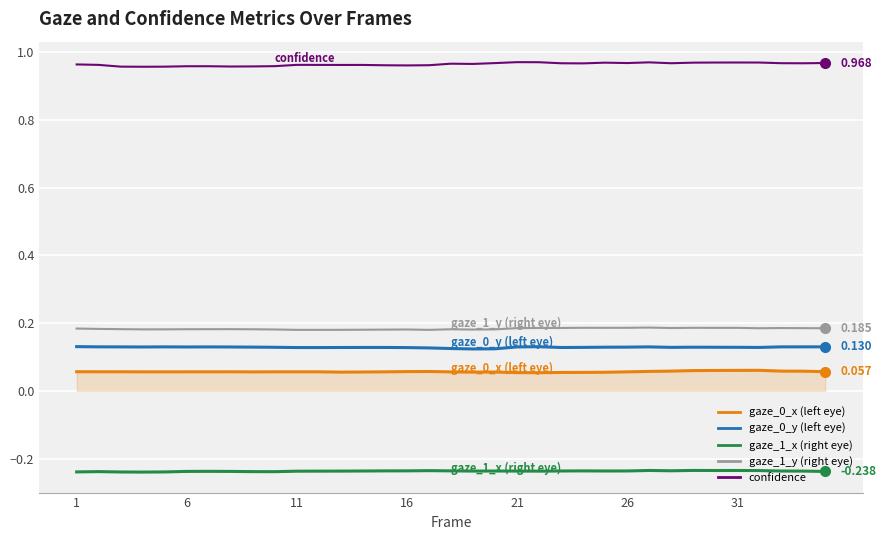

Is this an area chart (filled region under the line)?

Yes